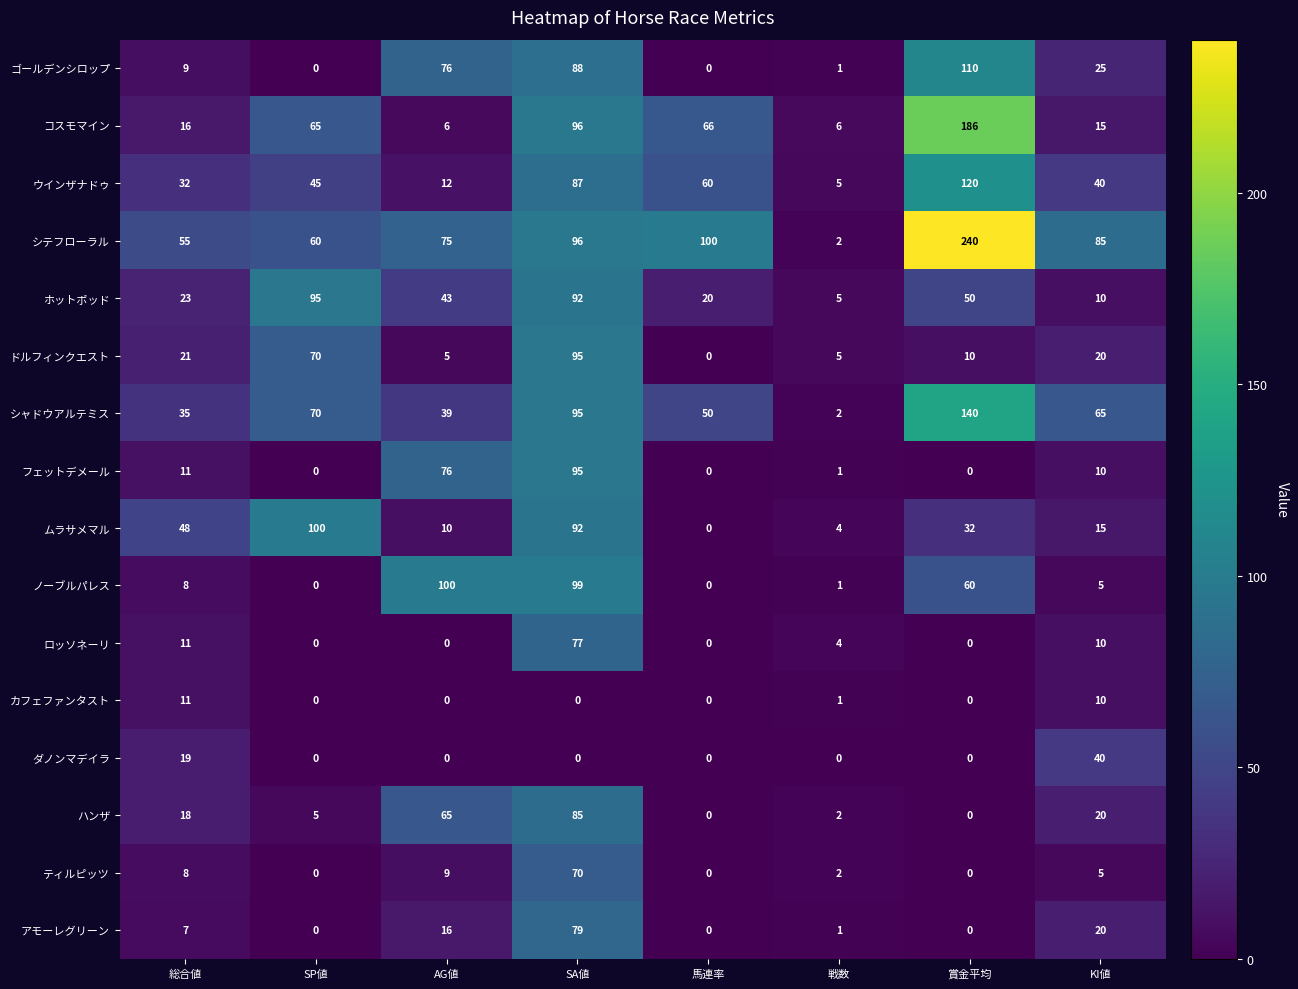

What is the maximum value shown in the chart?

240